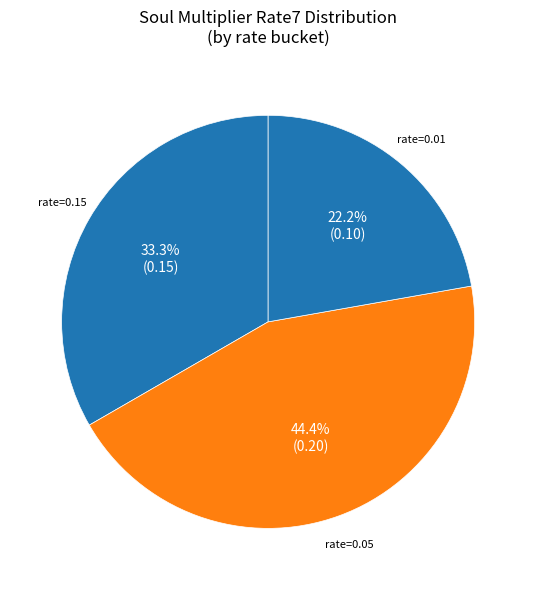

How many slices are in this pie chart?

3